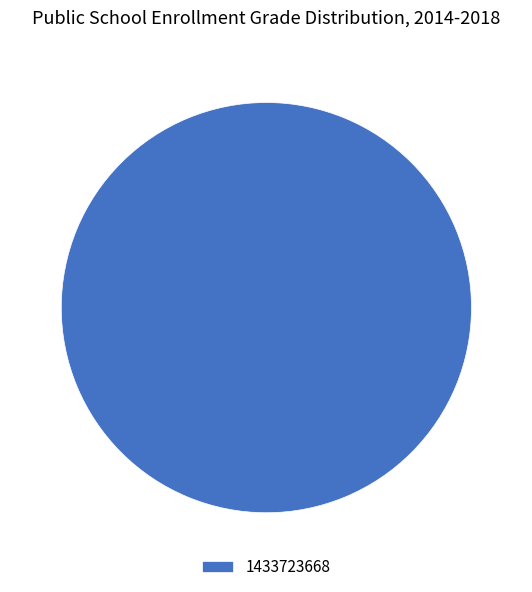

Count the number of slices in the pie.

1